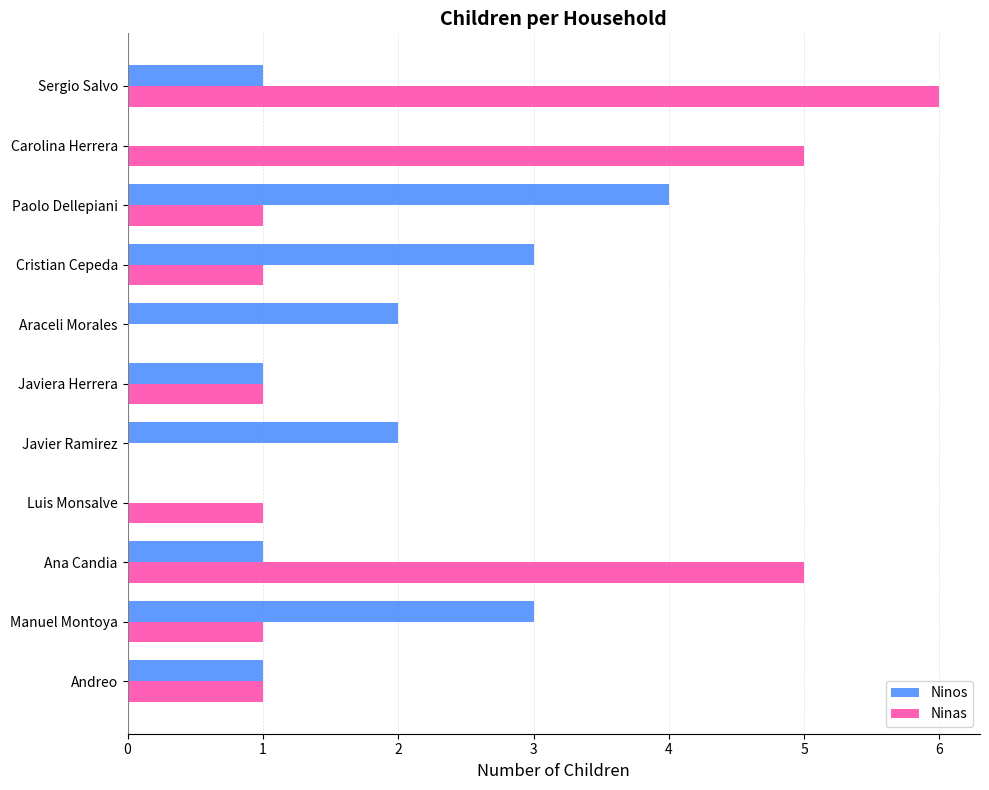

What value does the Ninas series have at Carolina Herrera?

5